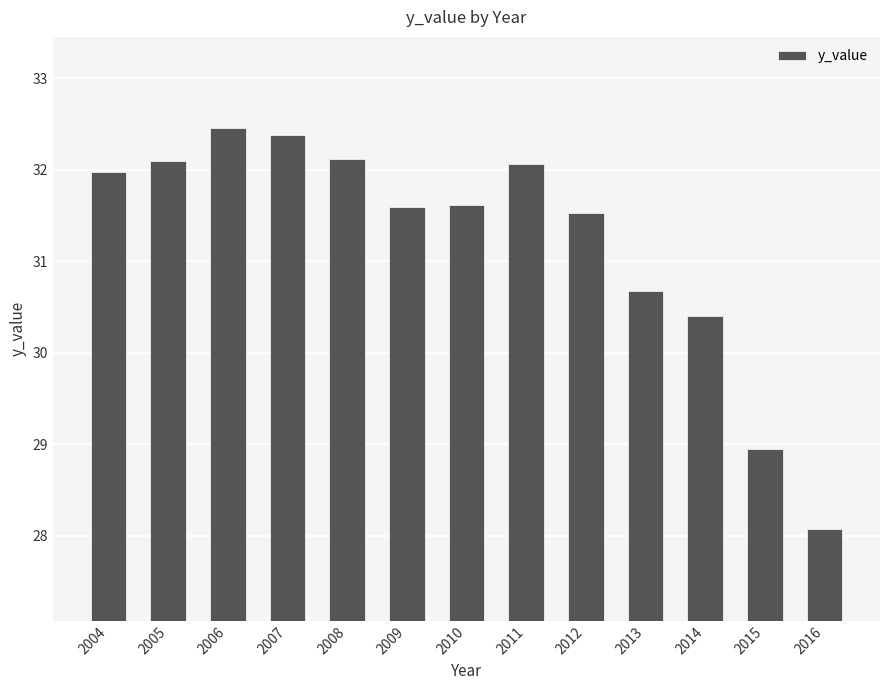

What is the average value?

31.2